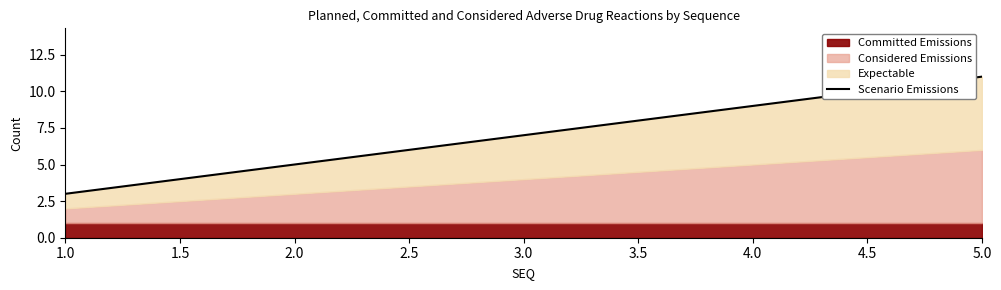

Reading right to left, extract all data points from this chart.

11	9	7	5	3